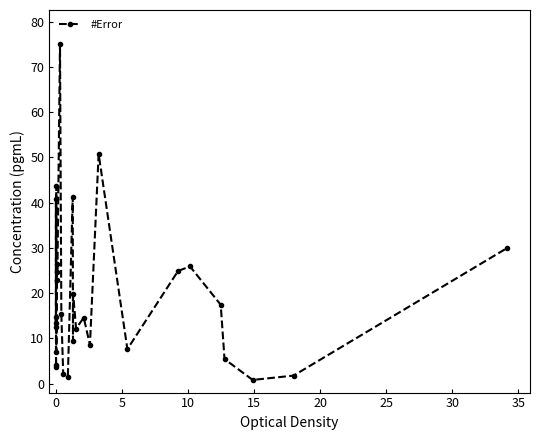

What is the average value?

19.3